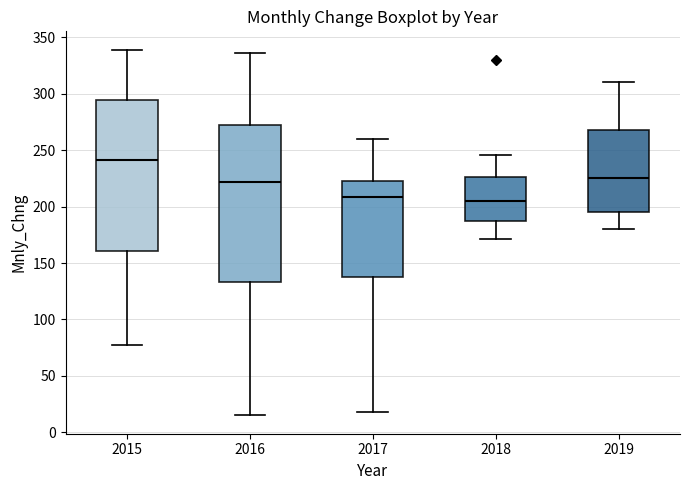

Where does the median line of the box at x = 2015 sit on the y-axis? The values are not printed on the chart, so give them approximately, as read against the axis.

240